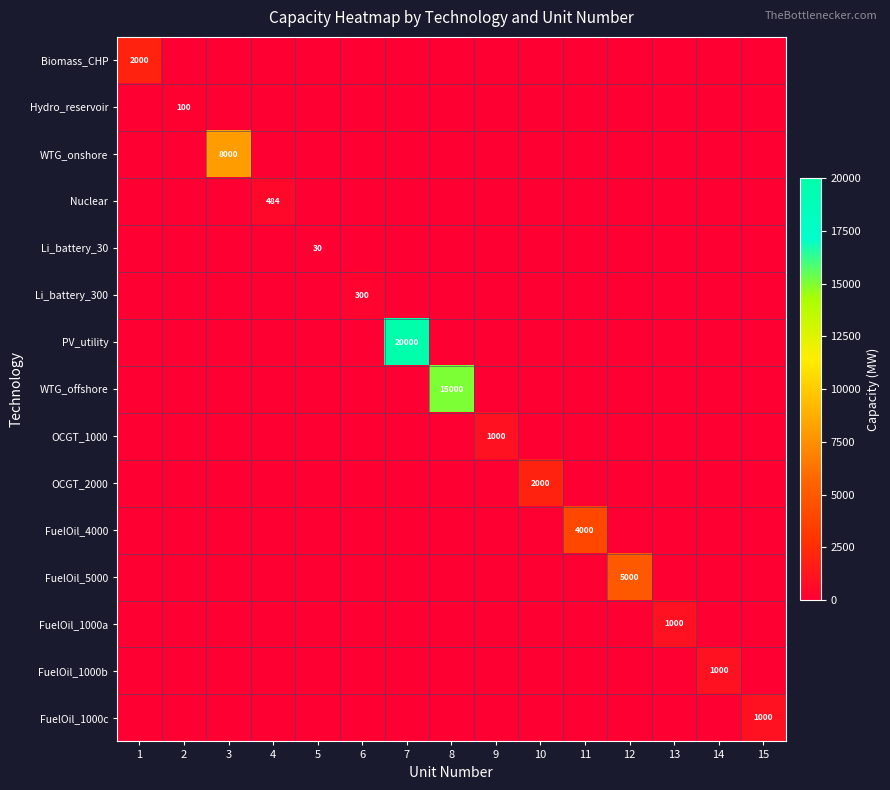

Is it true that Hydro_reservoir equals 100 at 2?

True